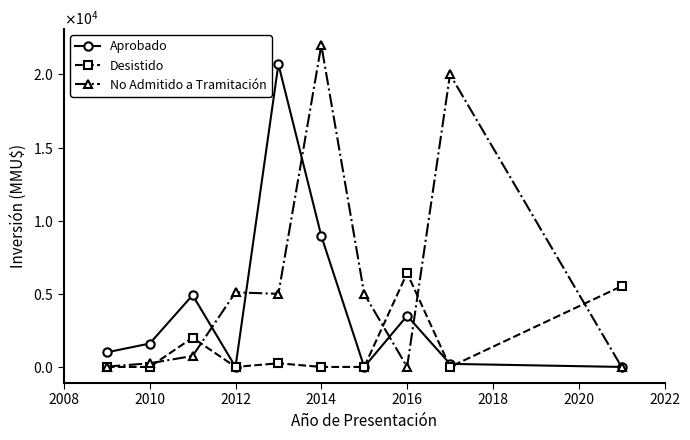

Rank the series by their average value, from highest to lowest.

No Admitido a Tramitación, Aprobado, Desistido